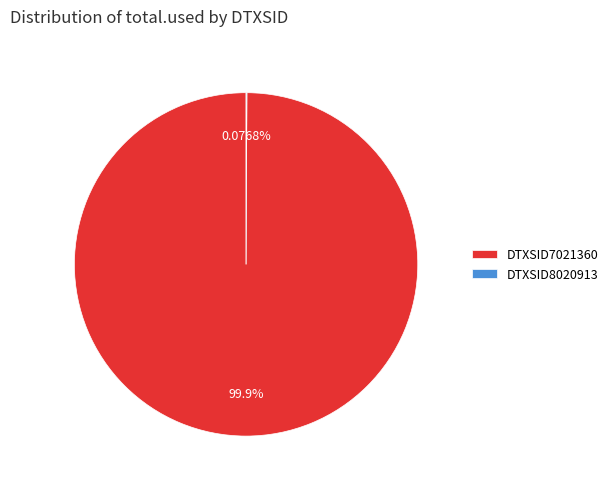

What is the majority slice?

DTXSID7021360